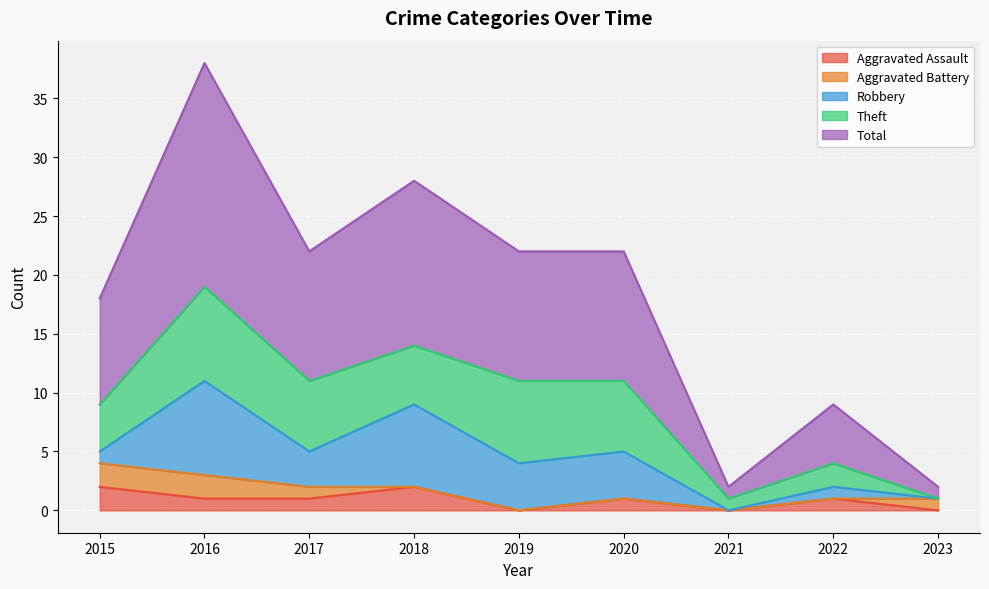

What are all the series names shown in the legend?

Aggravated Assault, Aggravated Battery, Robbery, Theft, Total